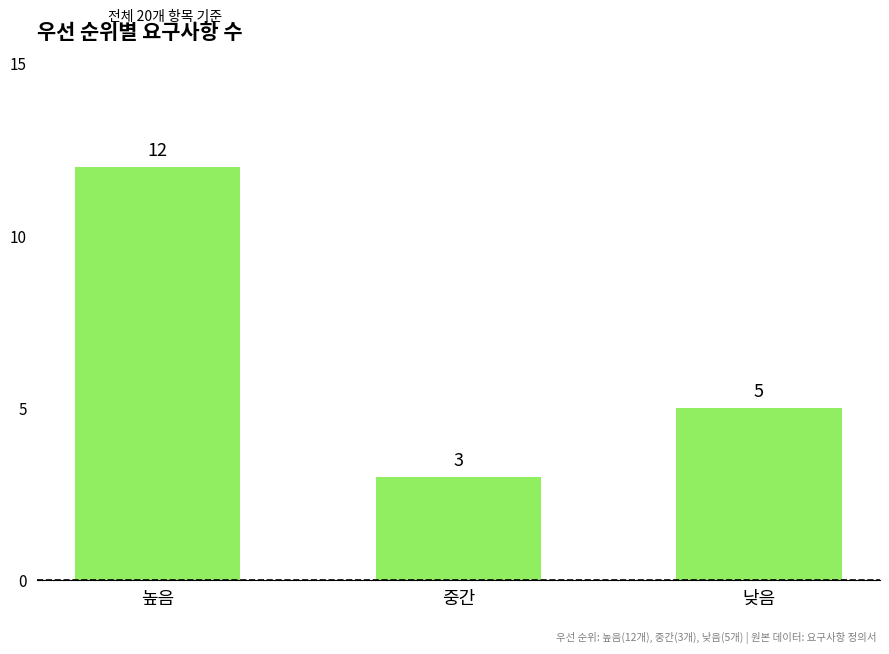

What is the sum of the values at 중간 and 낮음?

8